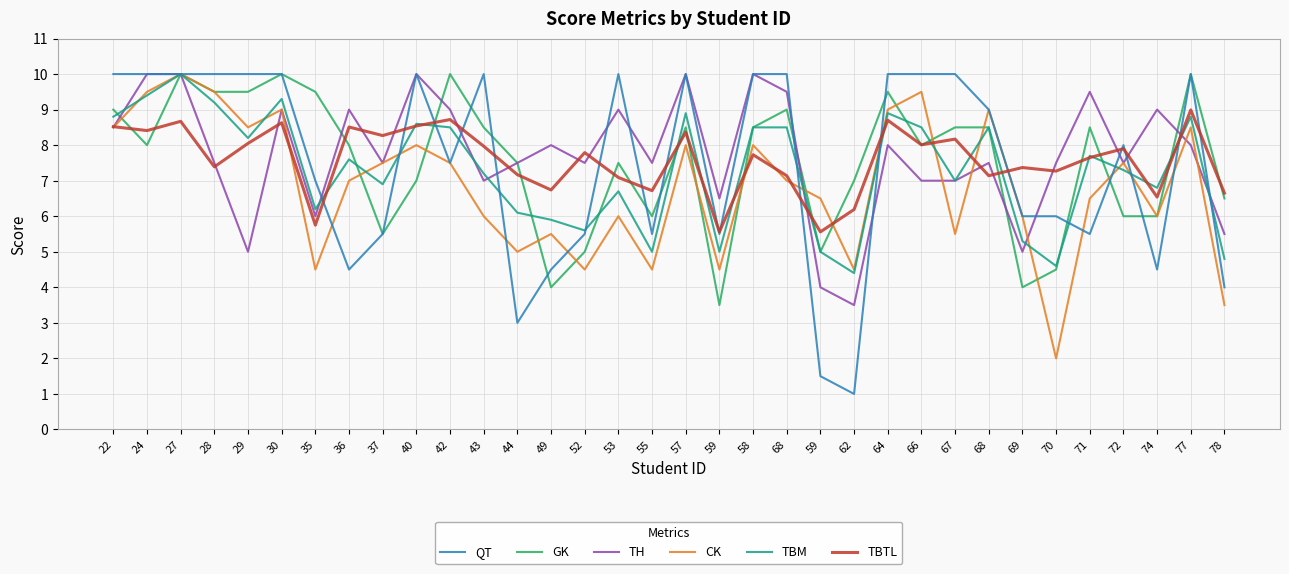

How many distinct data groups are displayed?

6